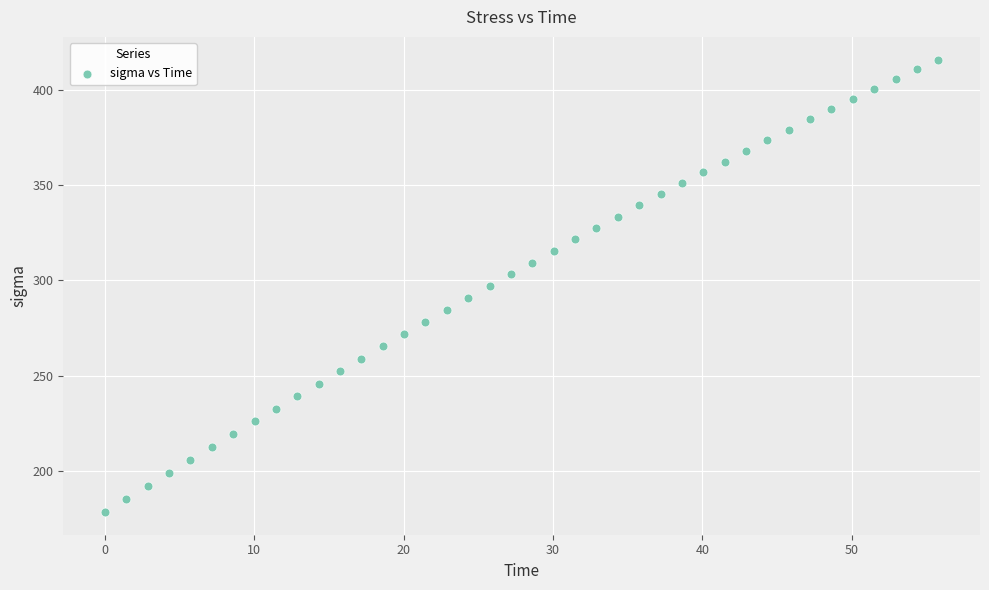

What is the range of X values (max minus min)?

55.8